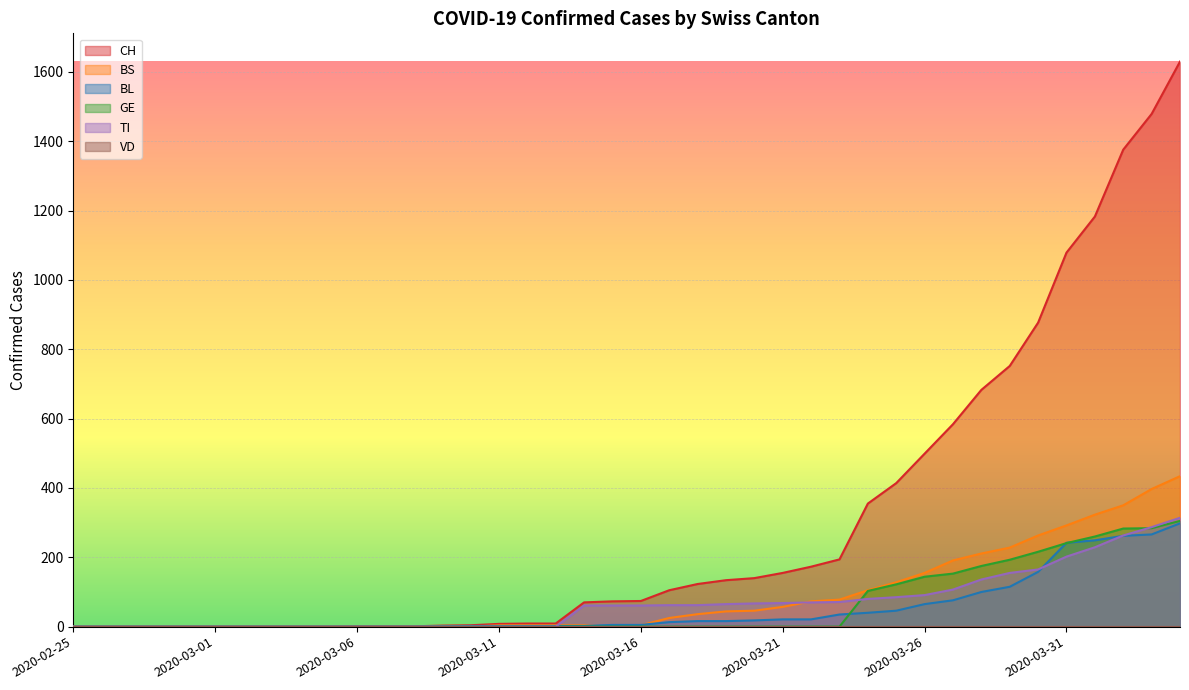

Which has a higher value, 2020-03-19 or 2020-03-17?

2020-03-19